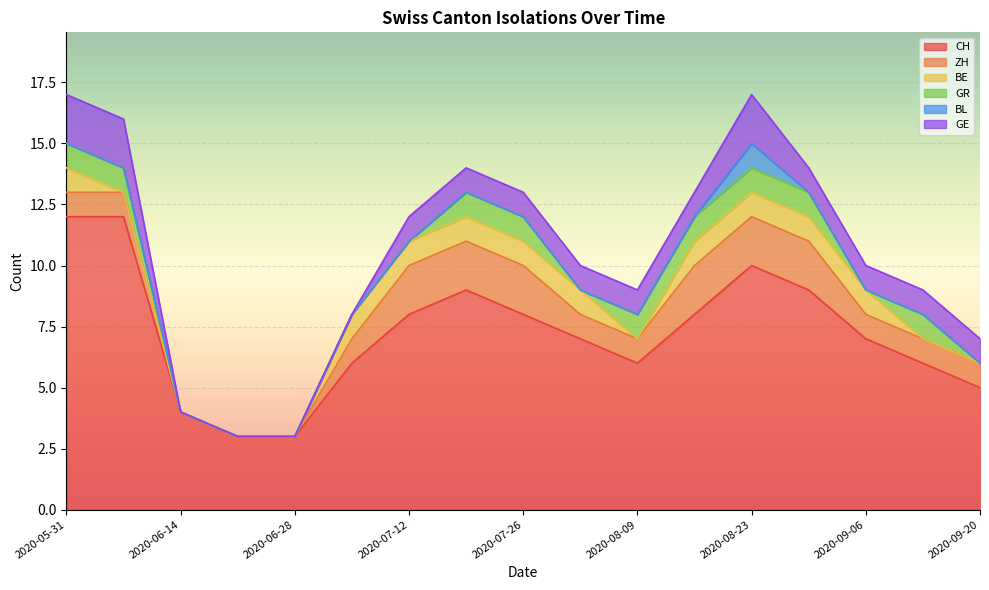

Is the value of BL at 2020-05-31 greater than the value of BE at 2020-07-05?

No